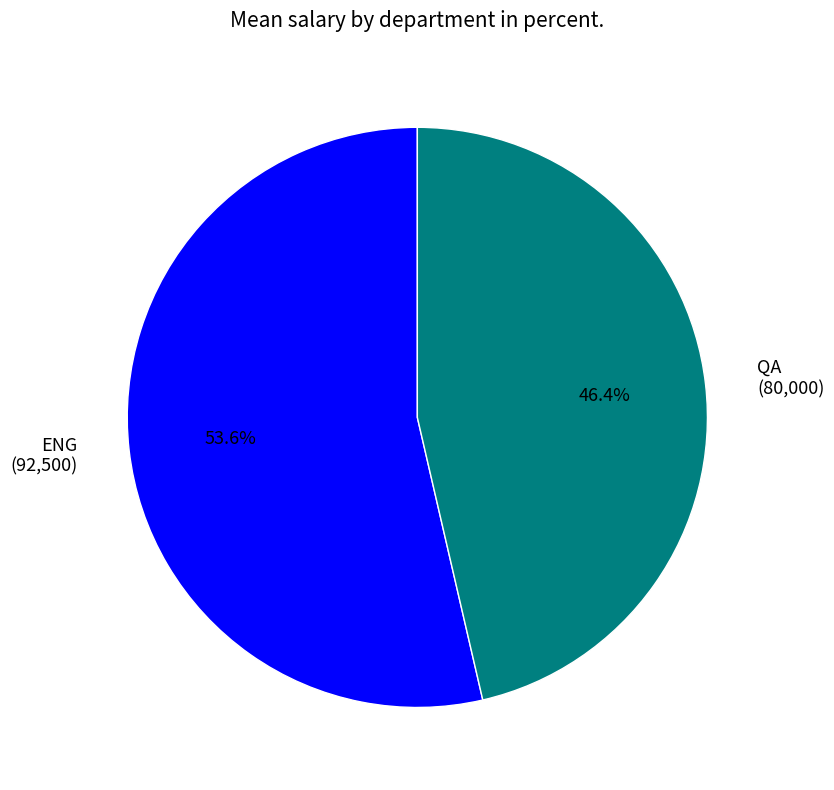

How many segments does this pie chart have?

2